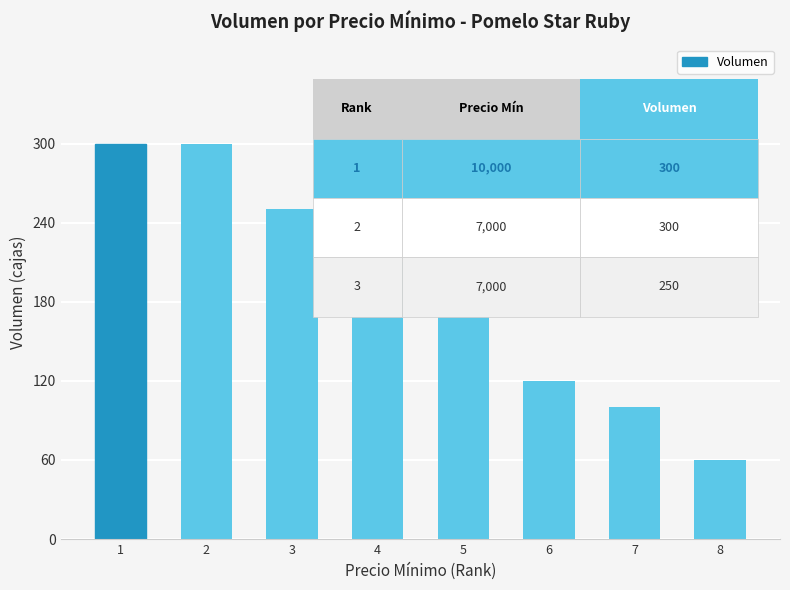

What is the smallest value displayed?

60